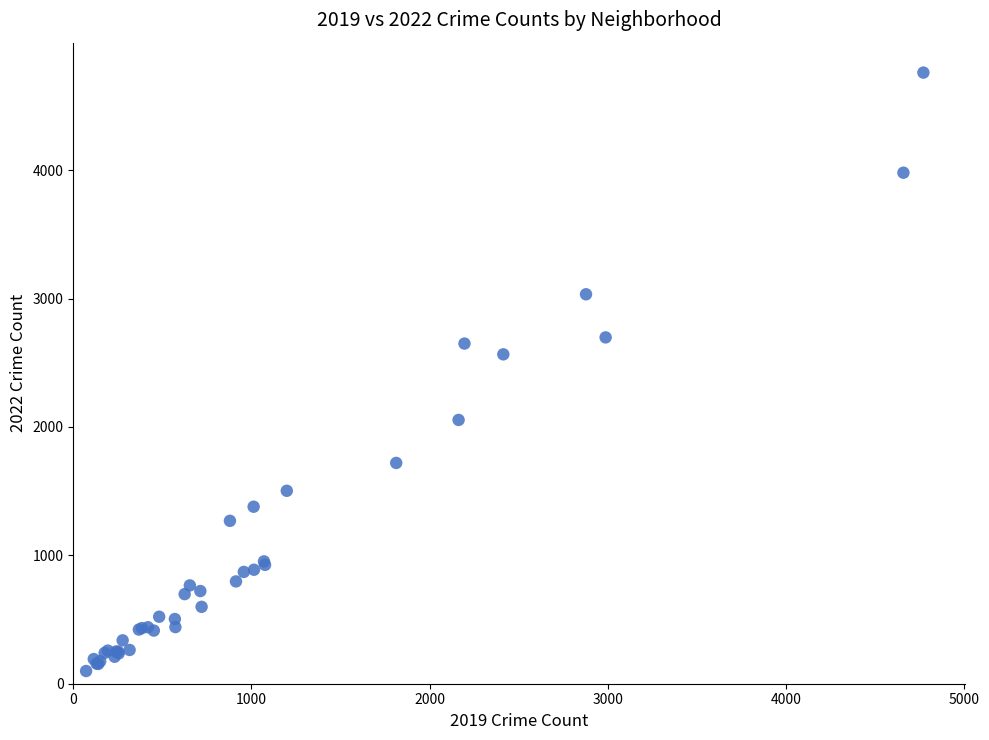

What Y value in the scatter plot is closest to 2430?

2566